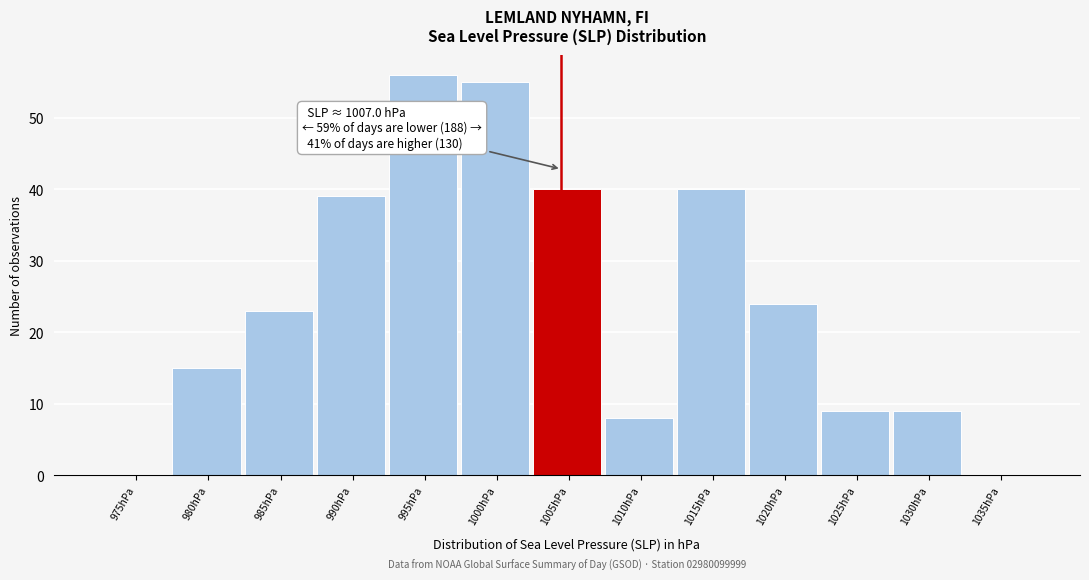

Reading right to left, extract all data points from this chart.

1035hPa=0	1030hPa=9	1025hPa=9	1020hPa=24	1015hPa=40	1010hPa=8	1005hPa=40	1000hPa=55	995hPa=56	990hPa=39	985hPa=23	980hPa=15	975hPa=0